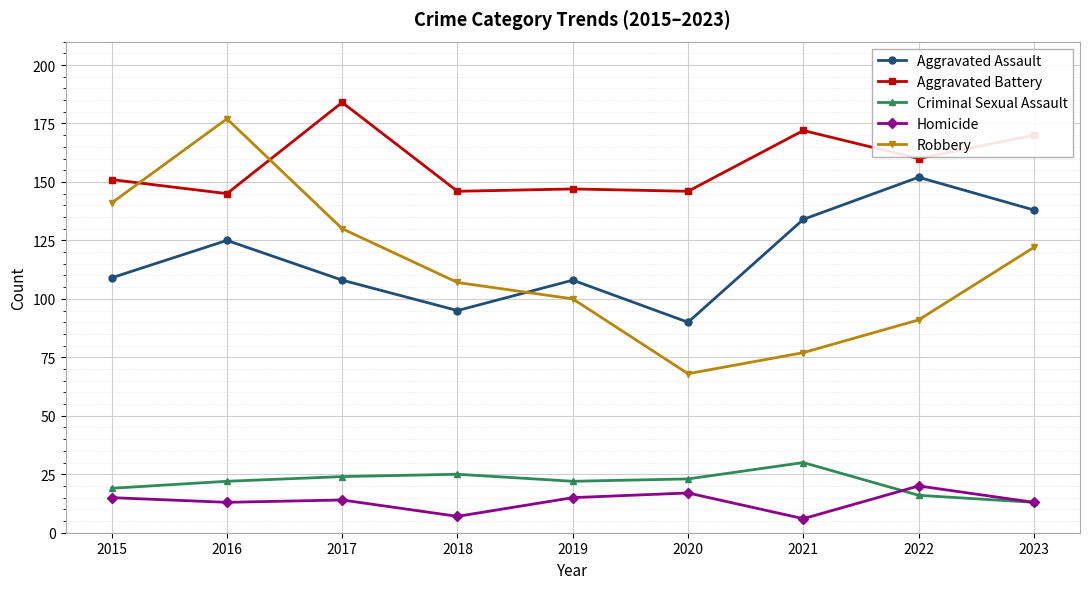

Where is the first local minimum for Aggravated Assault?

2018